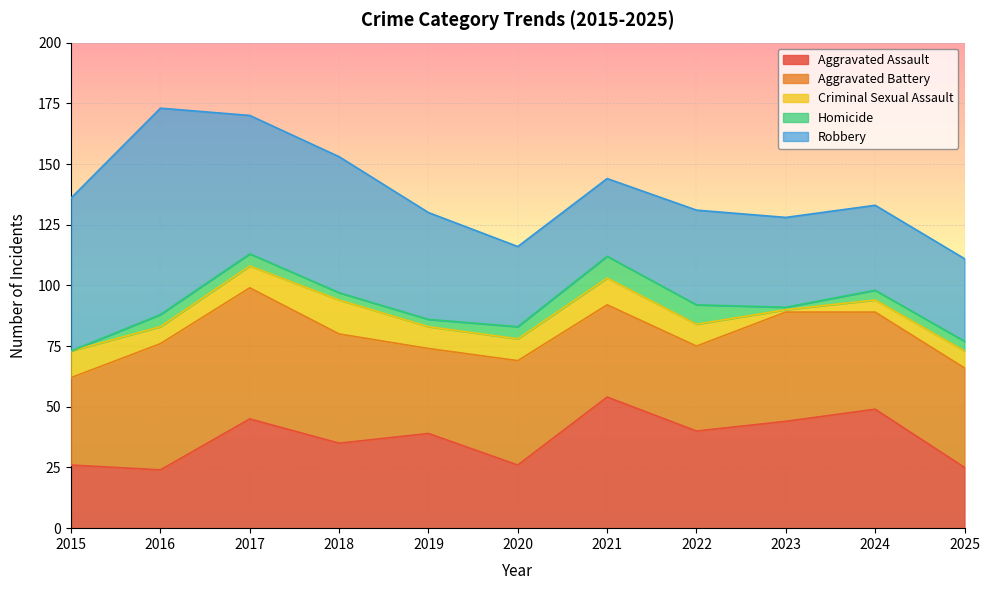

Which series has the widest spread of values?

Robbery